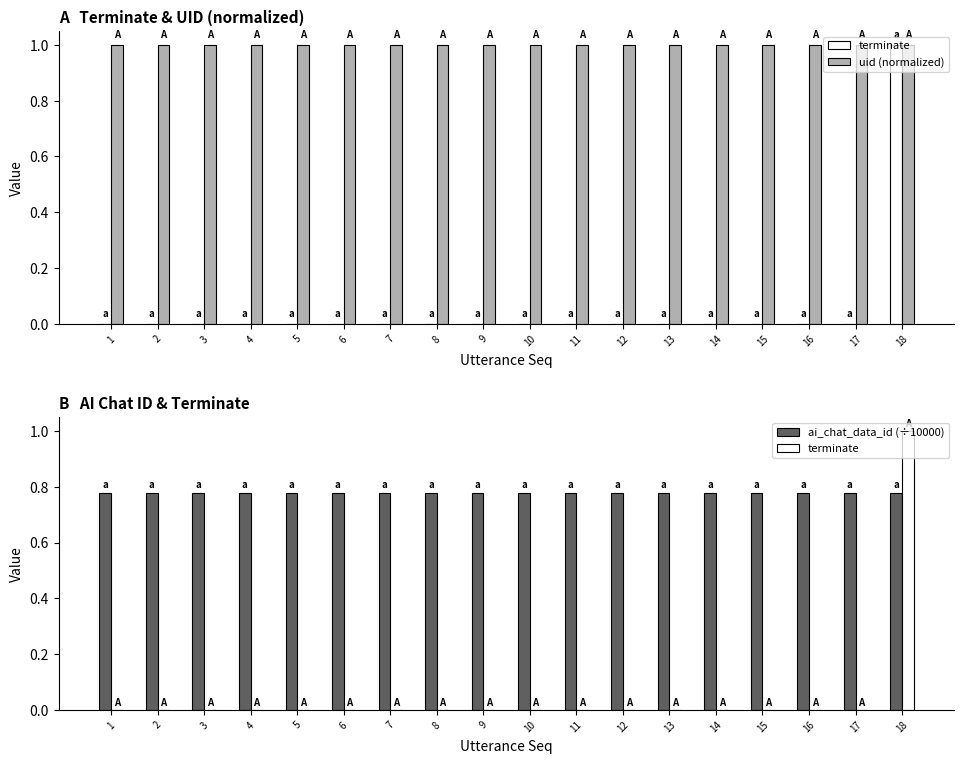

At which category is the sum across all series the highest?

18